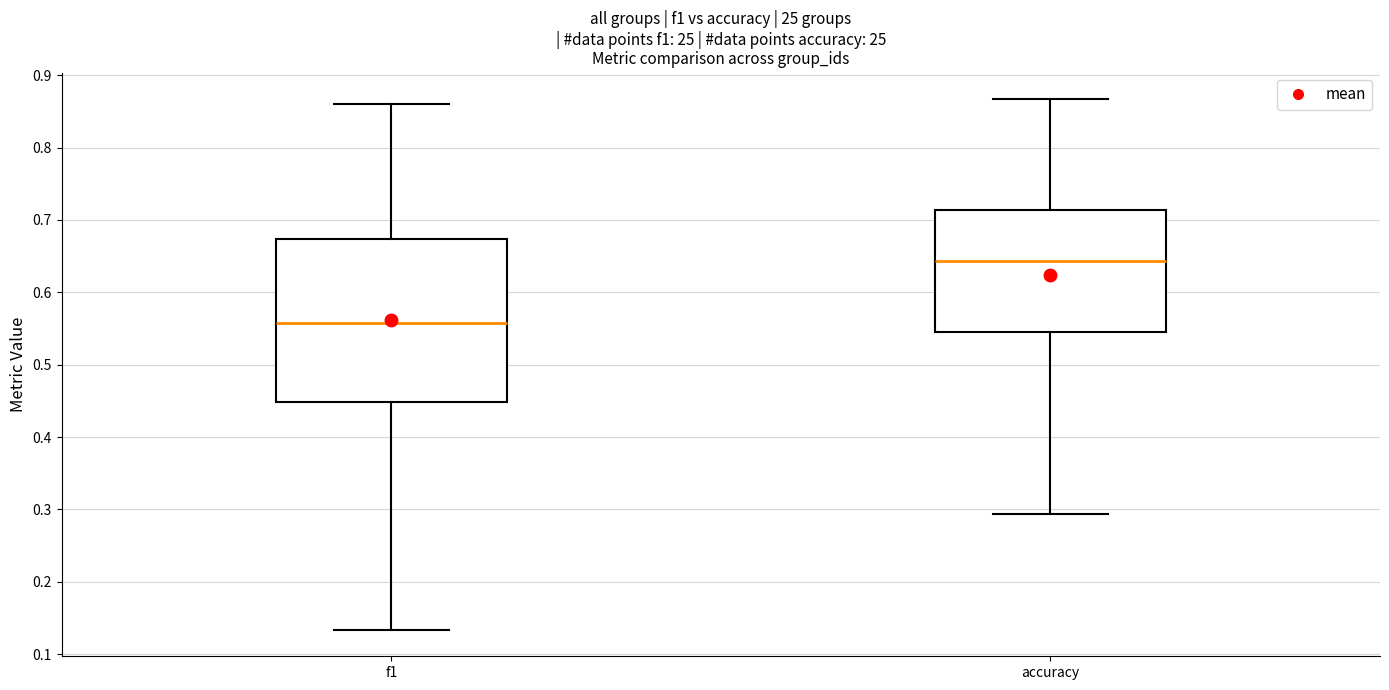

Which box has the highest median line?

accuracy